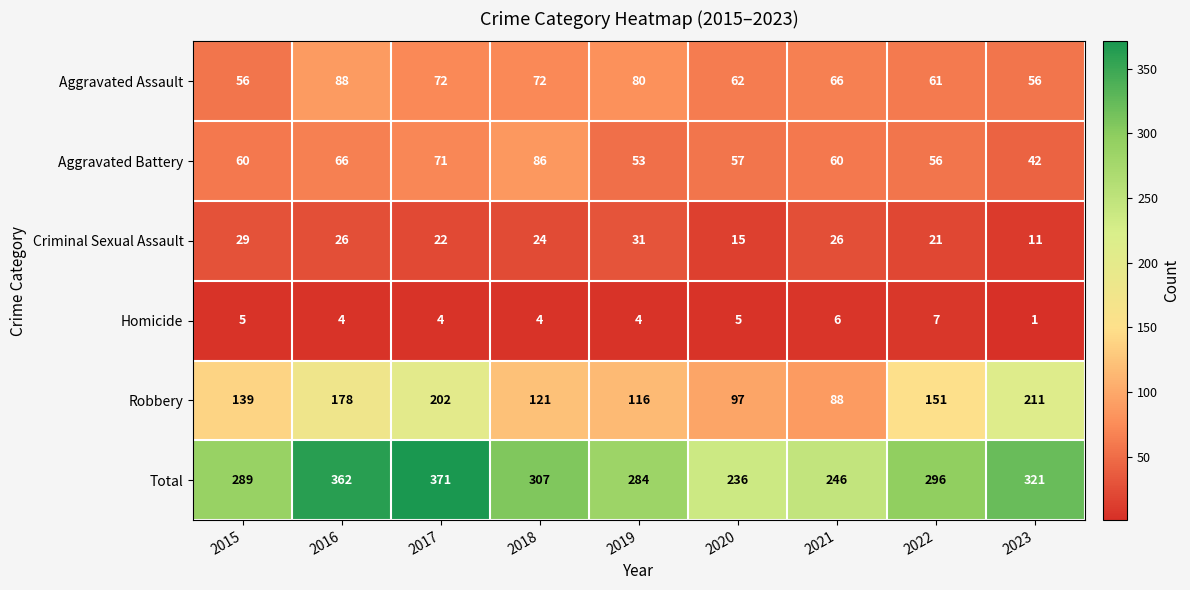

What is the total value across all series at 2023?

642